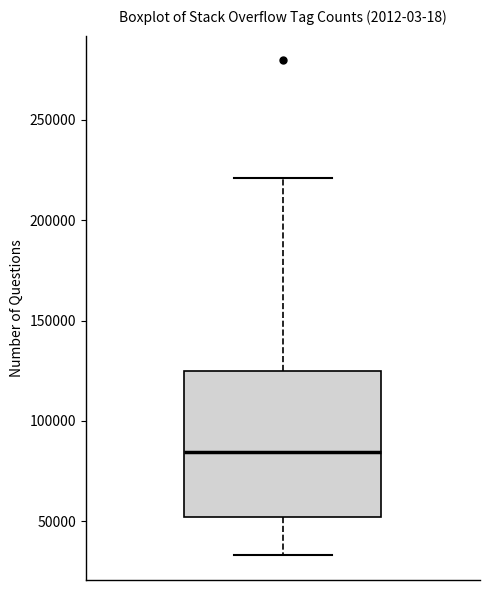

Where is the lower edge of the box on the y-axis? The values are not printed on the chart, so give them approximately, as read against the axis.

50000